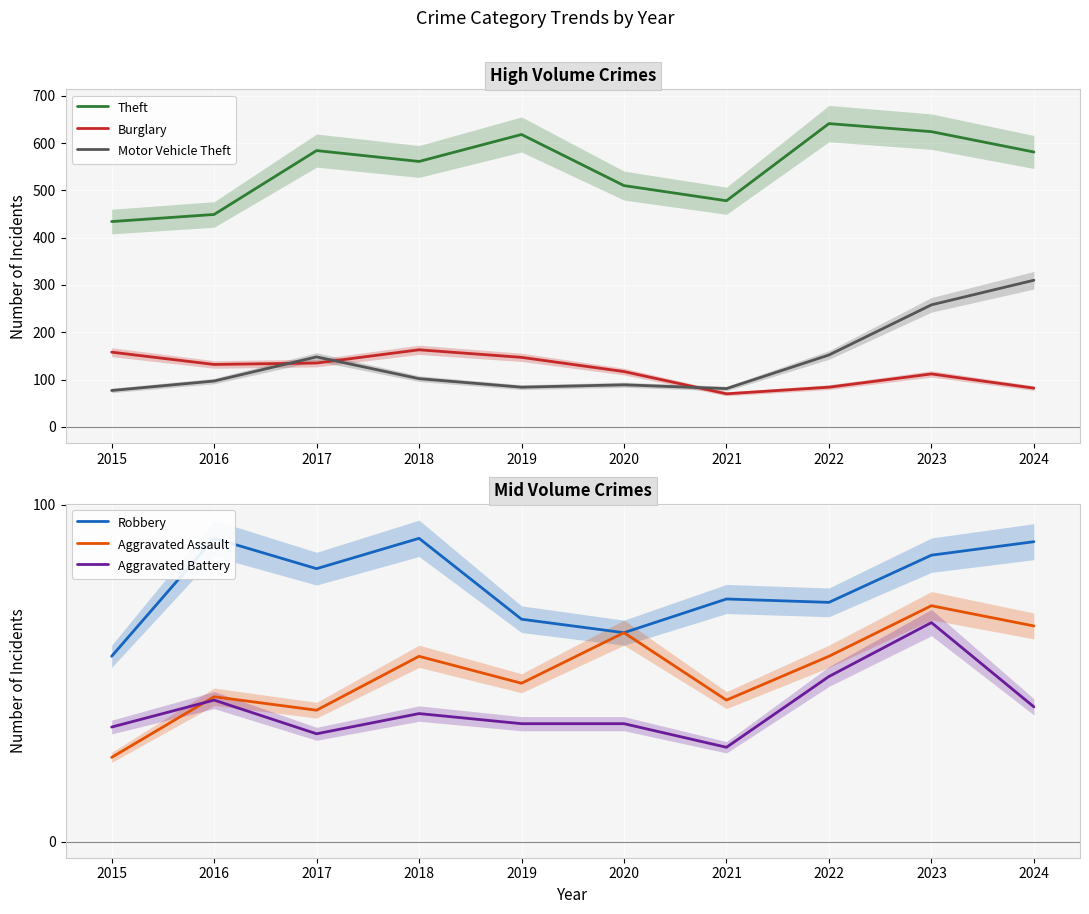

Which series changed the most between 2017 and 2022?

Theft